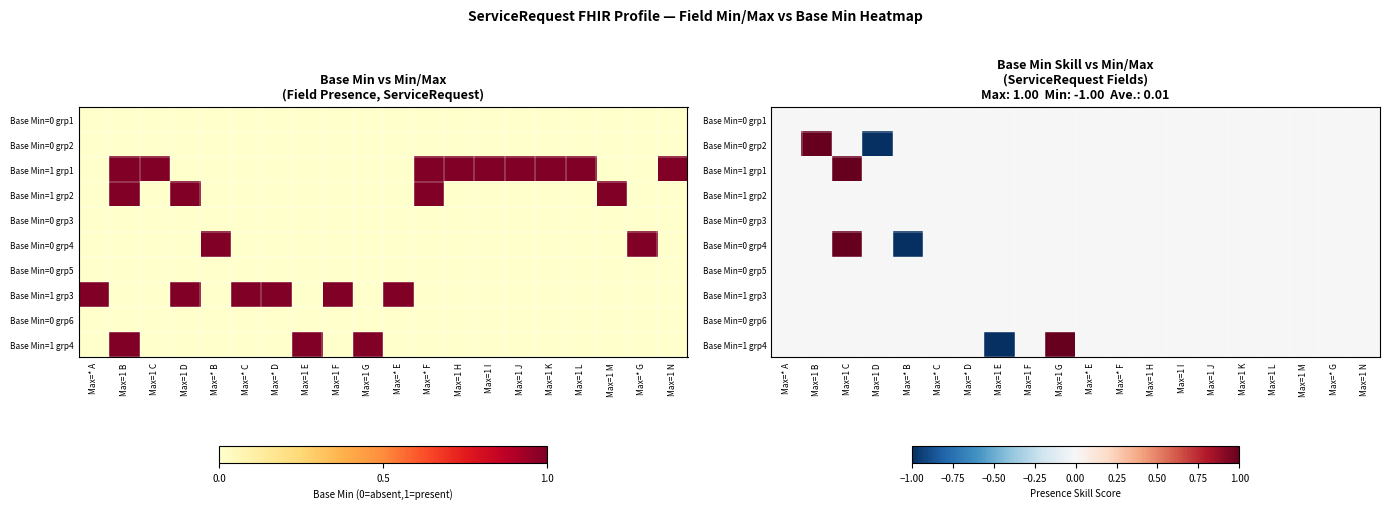

How many data points does each series have?

20